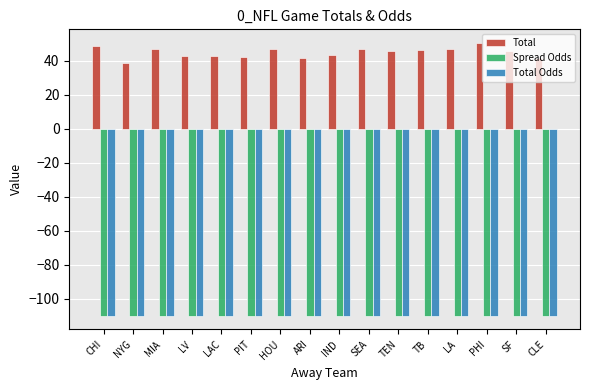

What are all the series names shown in the legend?

Total, Spread Odds, Total Odds